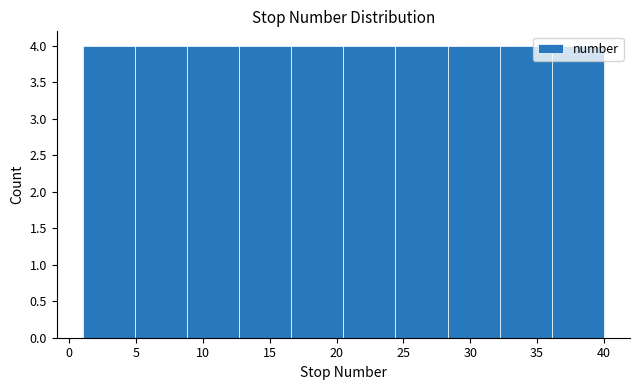

What is the height of the bar covering 28.3 to 32.2 on the x-axis? Neither the bar edges nor the heights are printed on the chart, so give them approximately, as read against the axes.

4